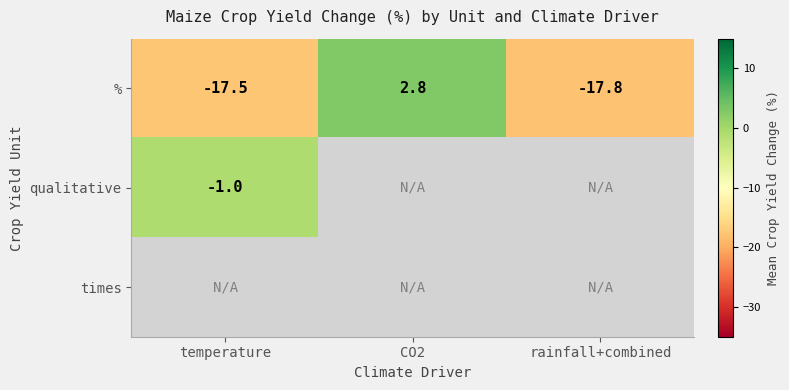

Between temperature and rainfall+combined, which series saw the biggest shift?

%